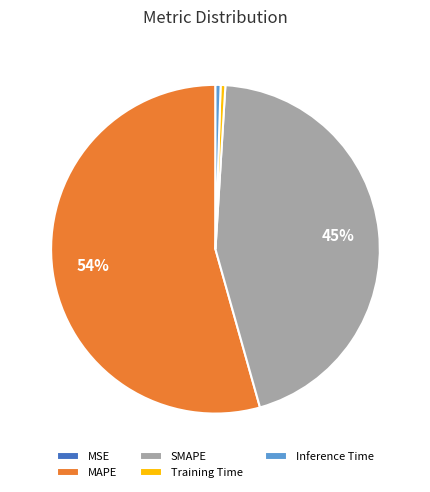

Combined, do MAPE and Training Time account for over 50%?

Yes